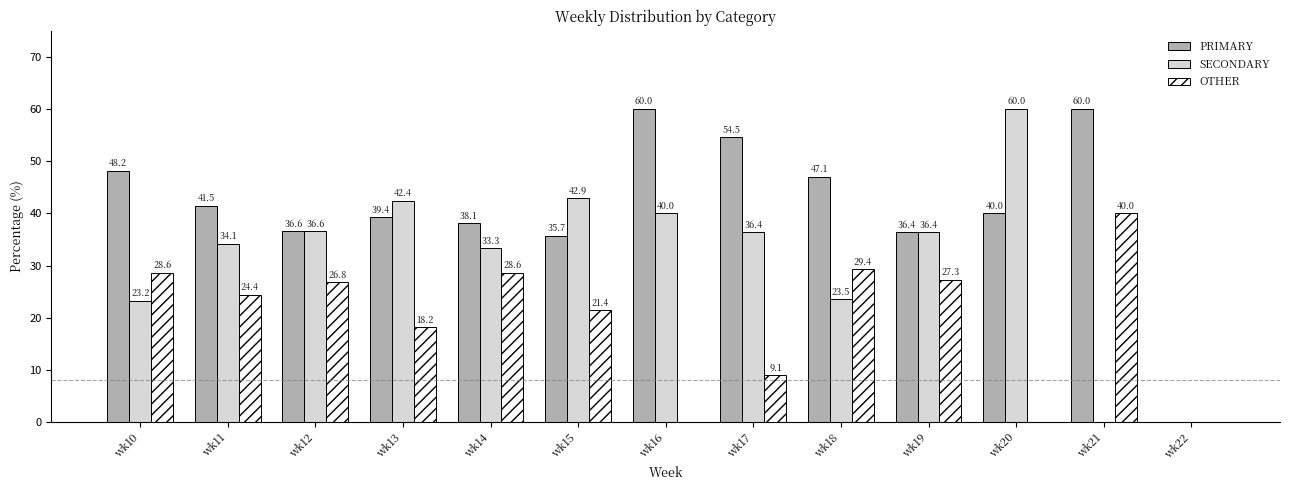

The value of SECONDARY at wk13 is 42.4. True or false?

True